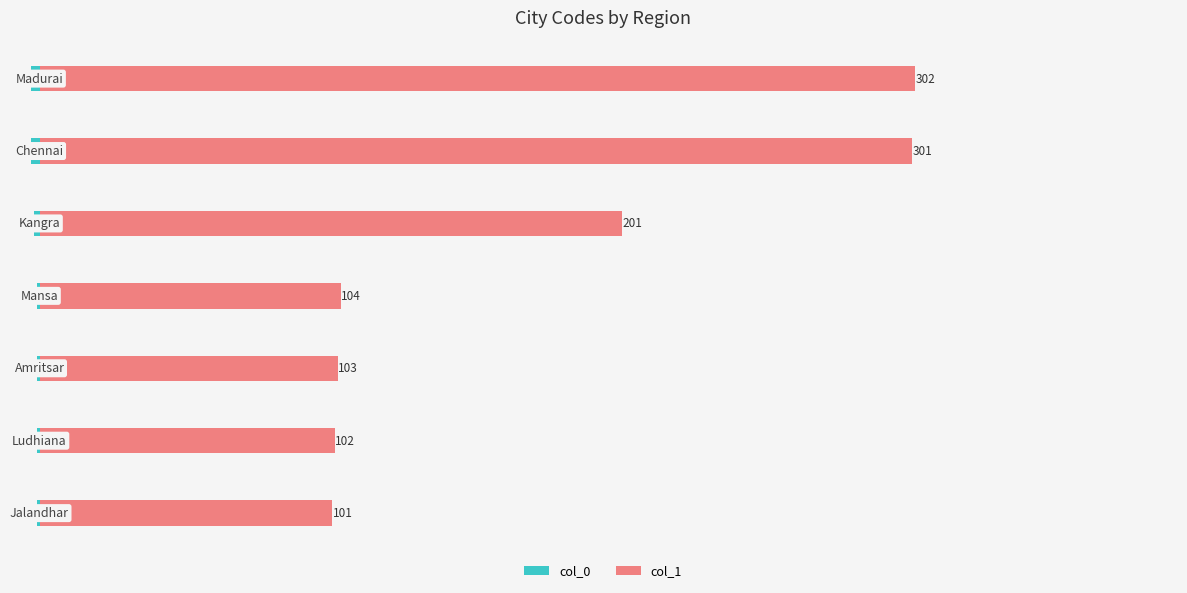

Does the chart contain any negative values?

Yes